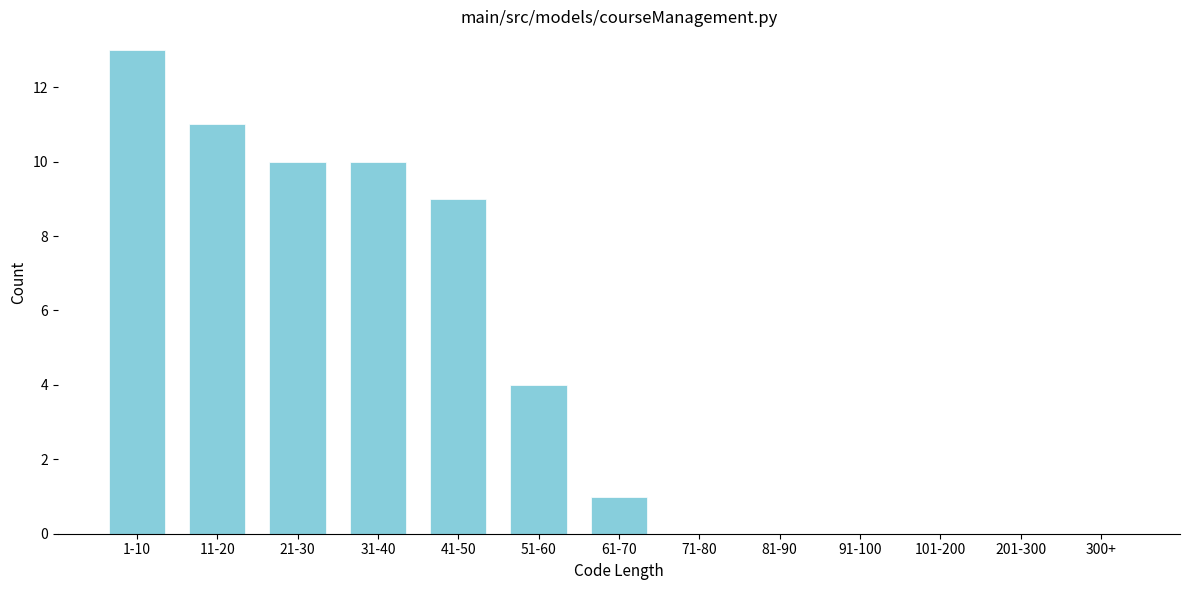

Reading right to left, what are all the values shown in this chart?

300+=0	201-300=0	101-200=0	91-100=0	81-90=0	71-80=0	61-70=1	51-60=4	41-50=9	31-40=10	21-30=10	11-20=11	1-10=13